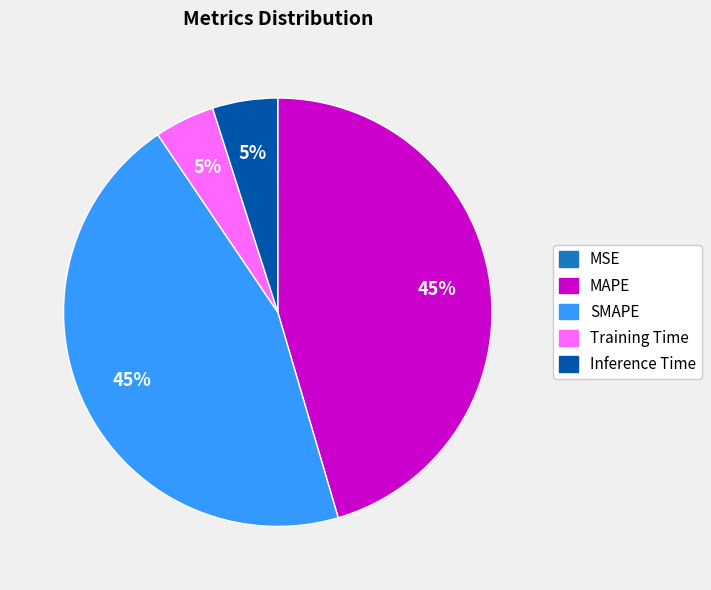

The Inference Time slice represents 5% of the pie. True or false?

True